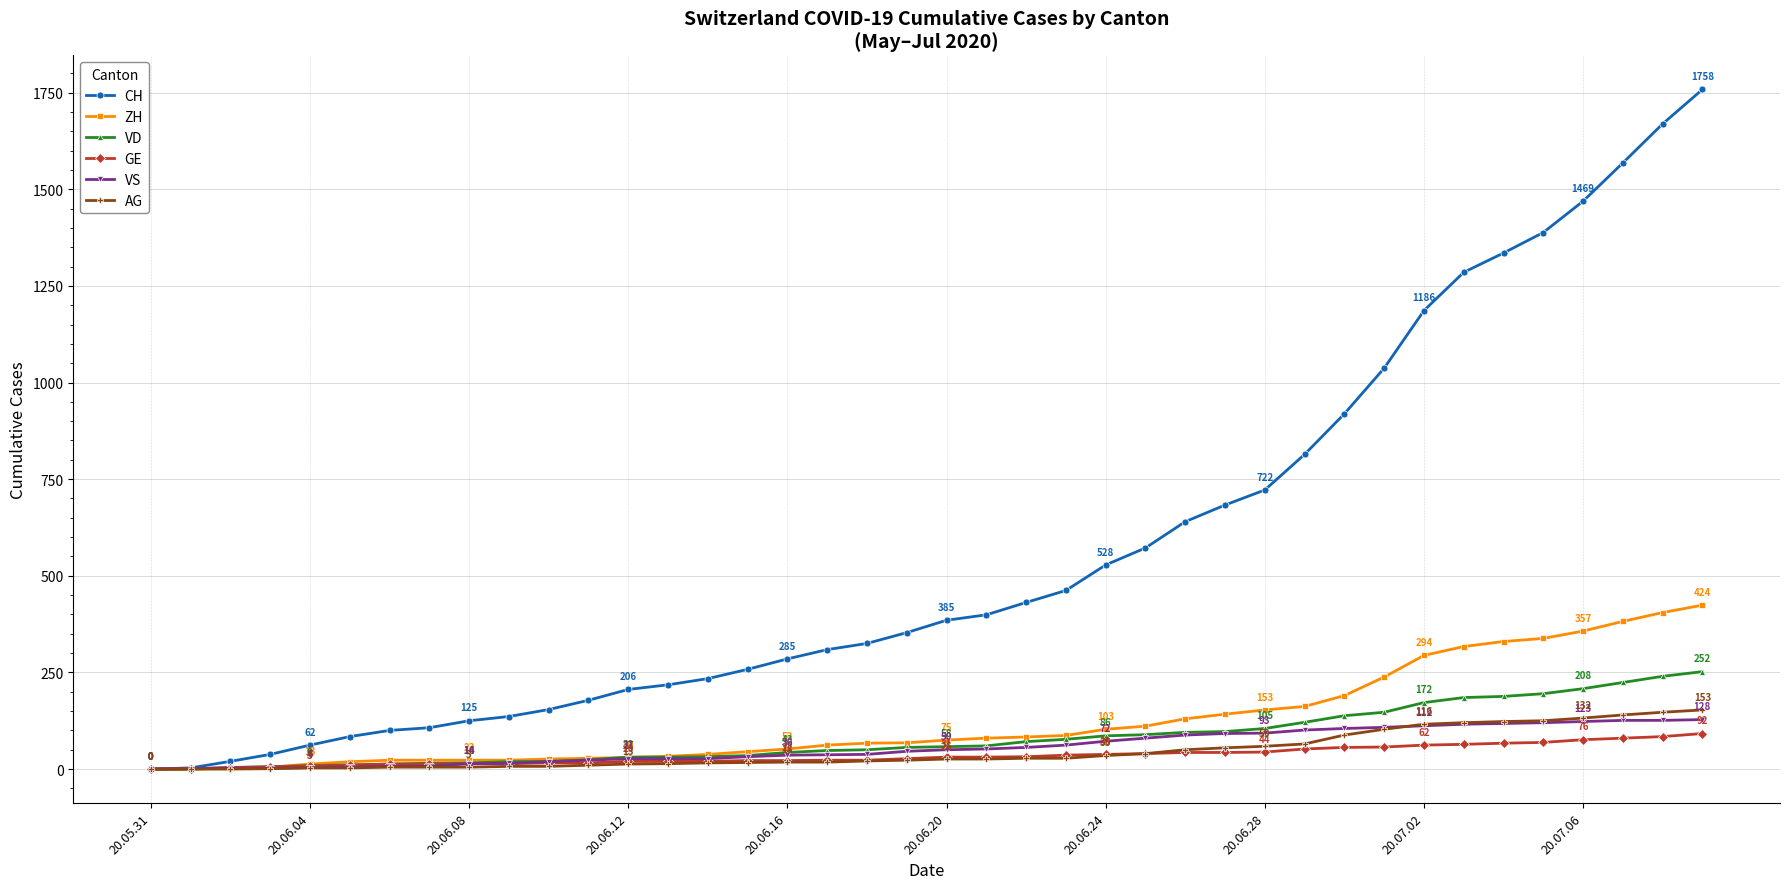

What is the maximum value shown in the chart?

1758